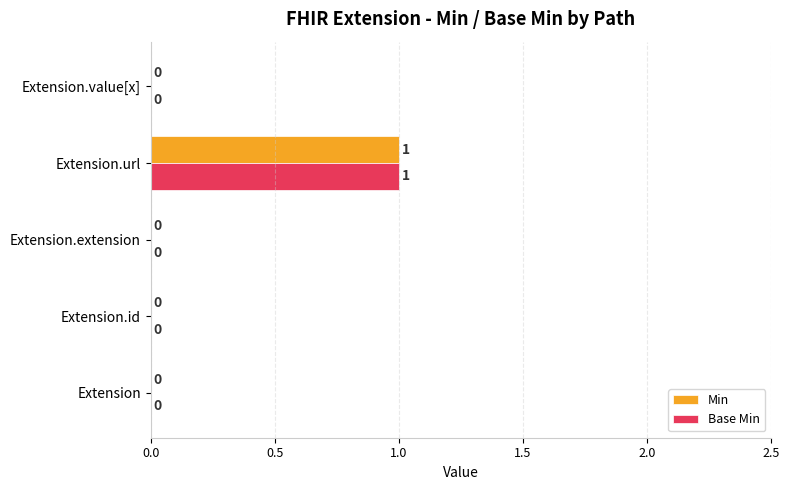

True or false: Base Min has a value of 1 at Extension.value[x].

False